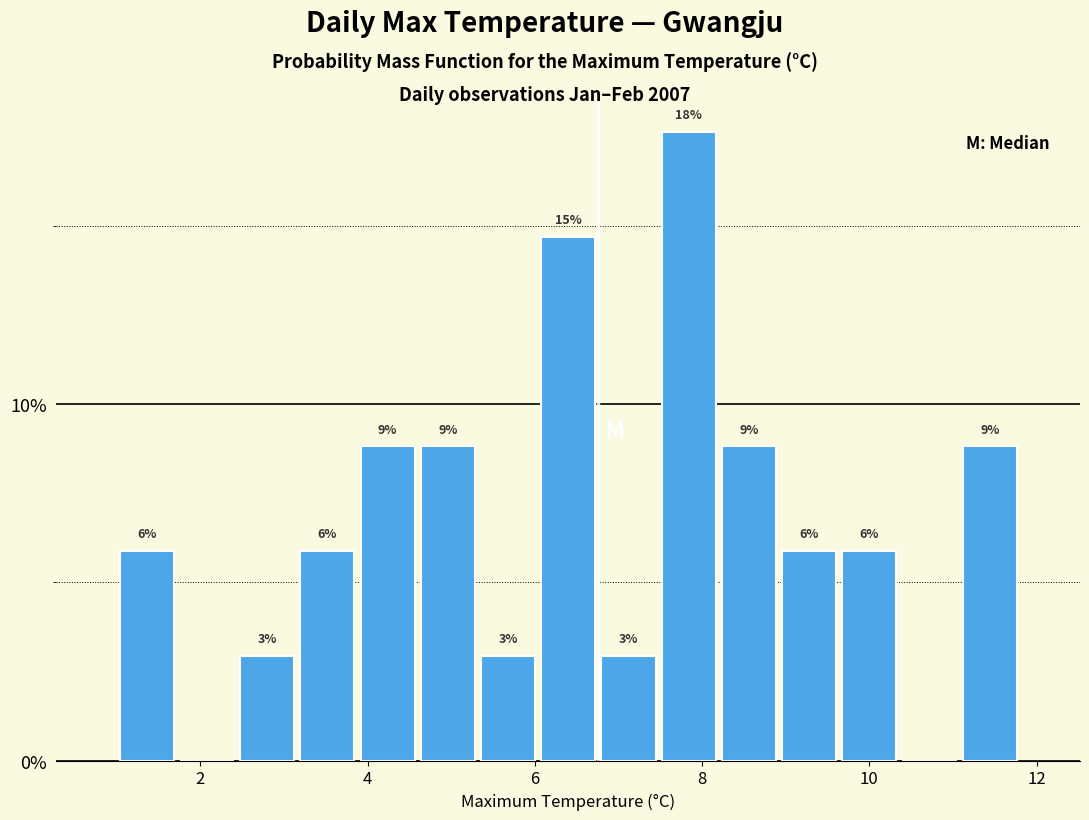

Around what value on the x-axis is the tallest bar? Give the approximate position of its centre, as read against the axis.

7.8